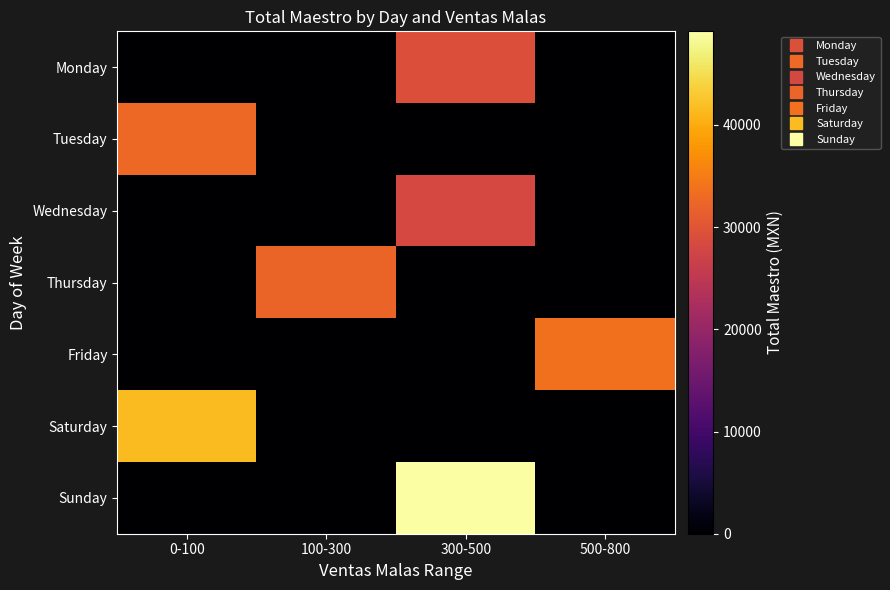

Which label corresponds to the largest value in the chart?

300-500